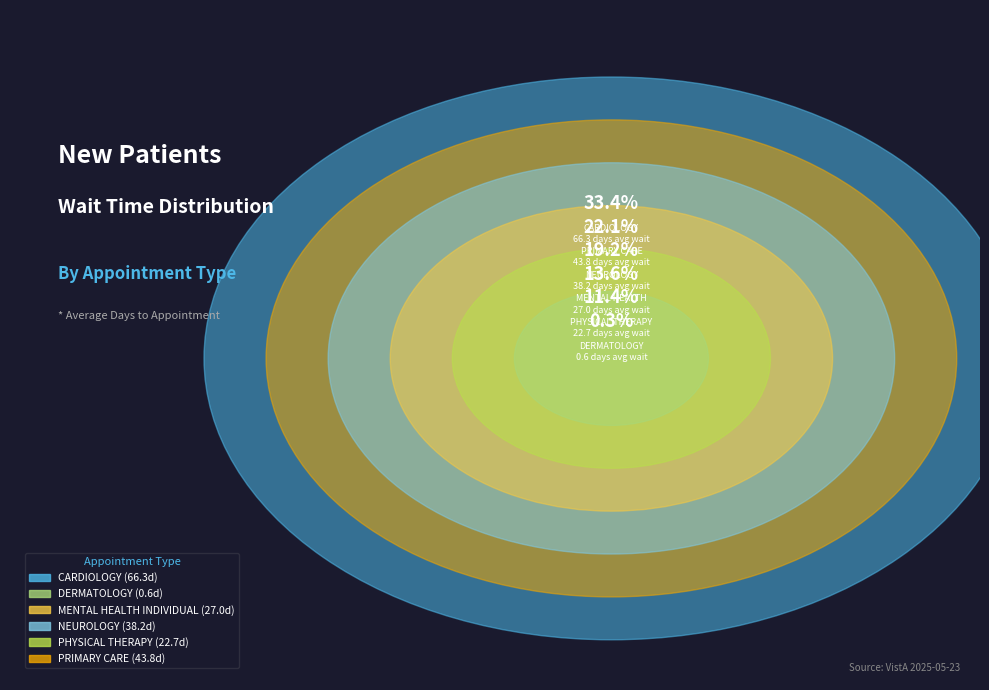

To the nearest percent, what percentage of the pie is PRIMARY CARE?

22%